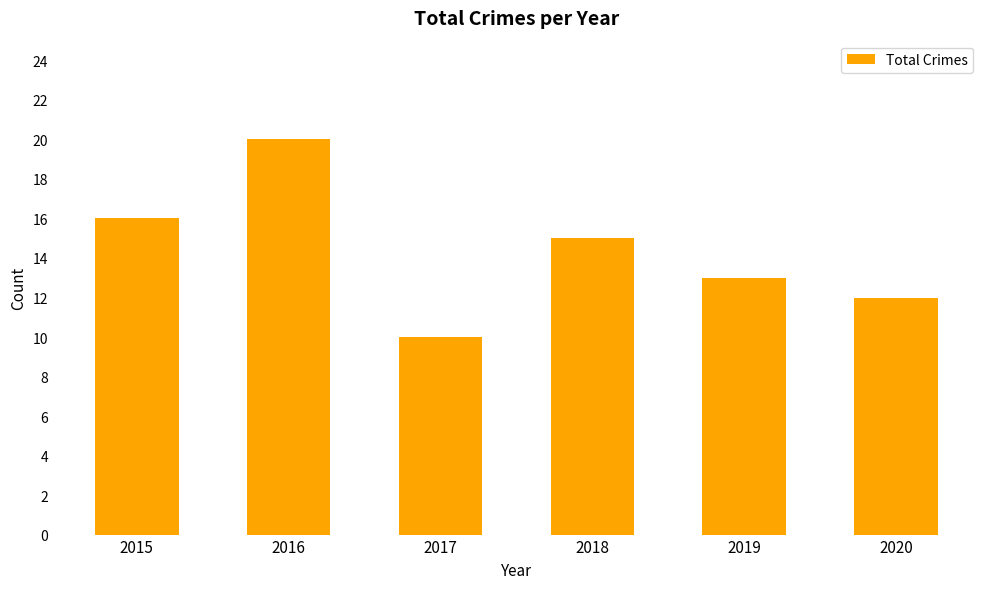

Which label corresponds to the smallest value in the chart?

2017